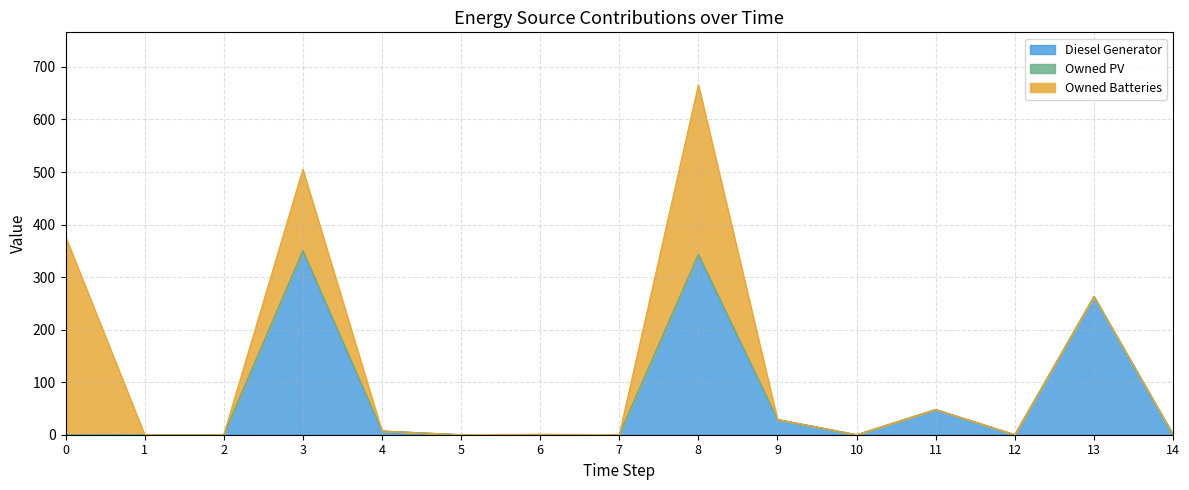

How many values in Owned Batteries are above zero?

4